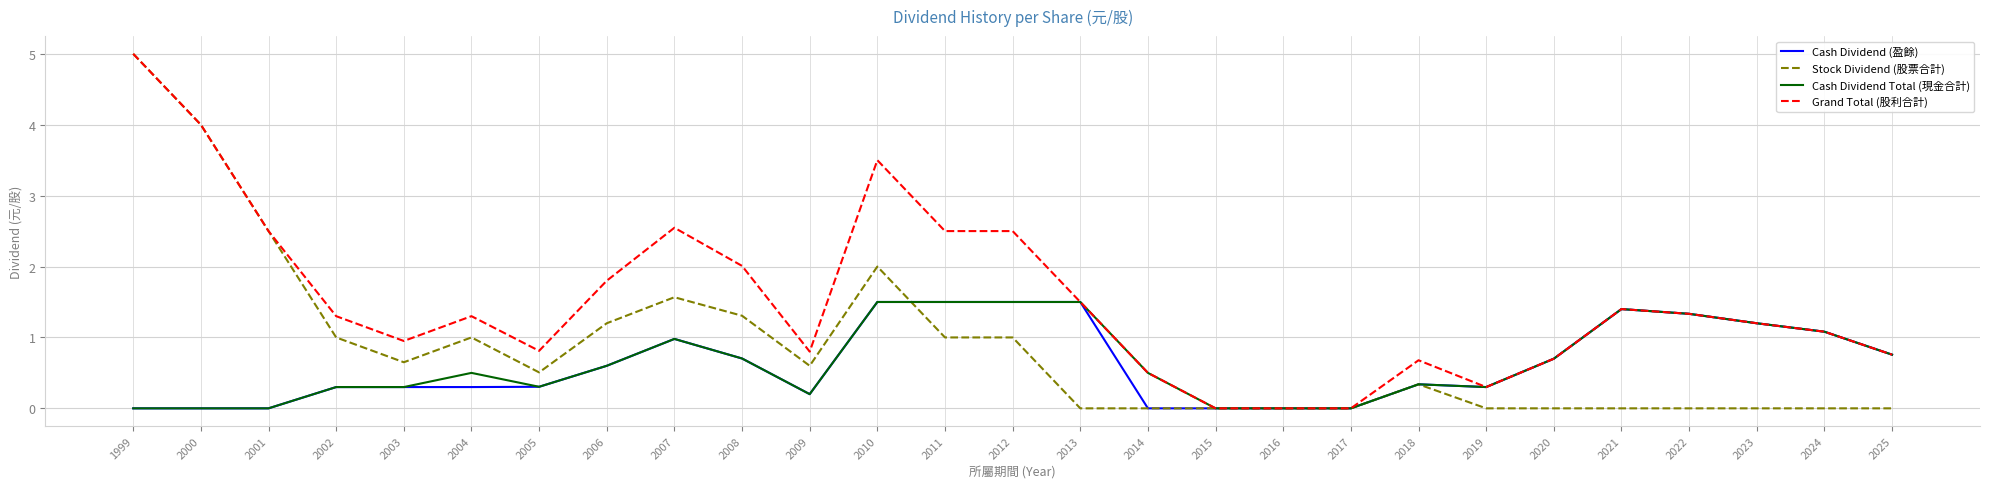

True or false: Grand Total (股利合計) has more than 1 points higher than both neighbors.

True